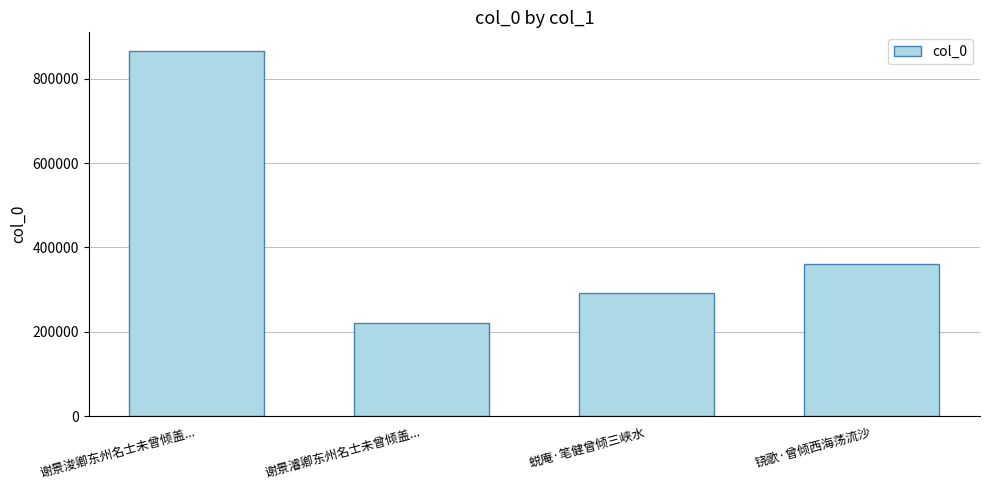

Rank the categories by value from highest to lowest.

谢景浚卿东州名士未曾倾盖..., 铙歌·曾倾西海荡流沙, 蜕庵·笔健曾倾三峡水, 谢景濬卿东州名士未曾倾盖...